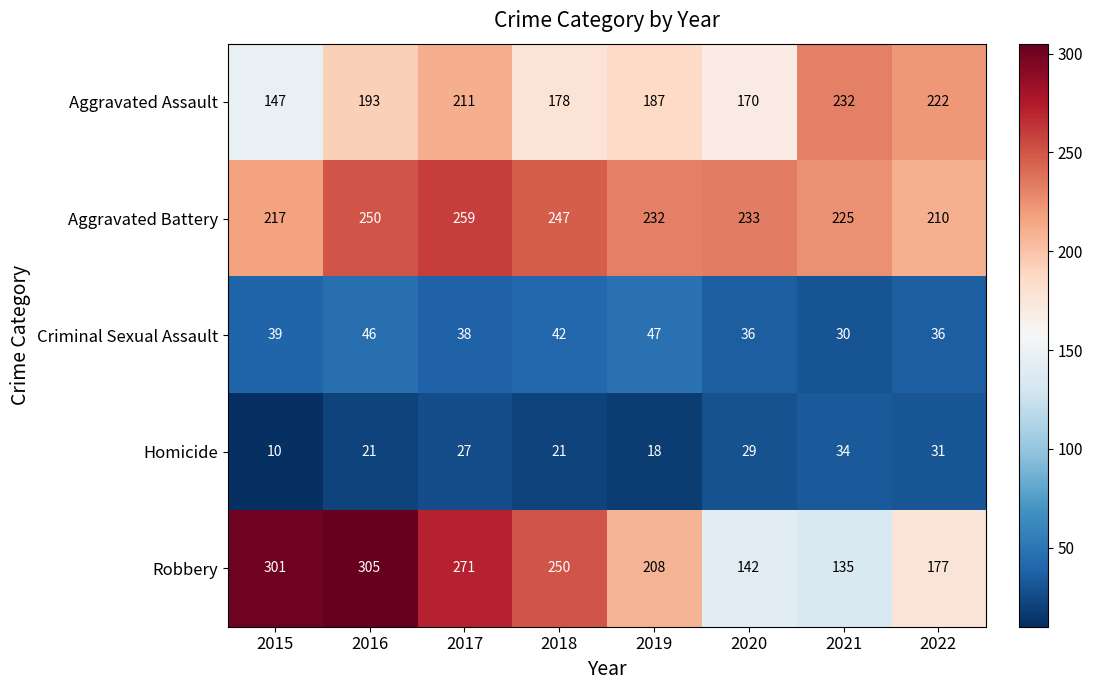

At 2019, list the series in order from smallest to largest.

Homicide, Criminal Sexual Assault, Aggravated Assault, Robbery, Aggravated Battery